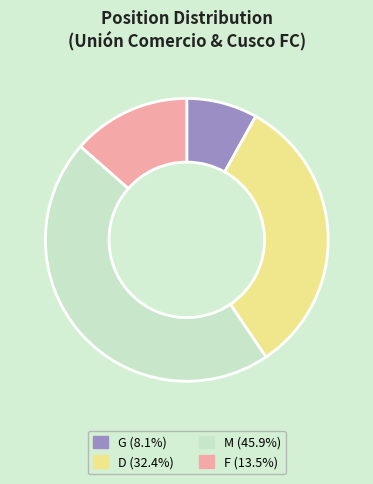

Which category has the smallest portion of the pie?

G